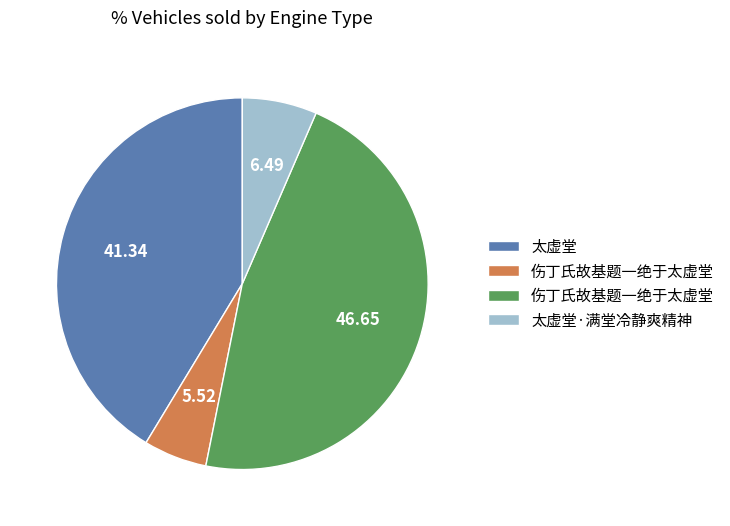

Is there a majority slice in this chart?

No